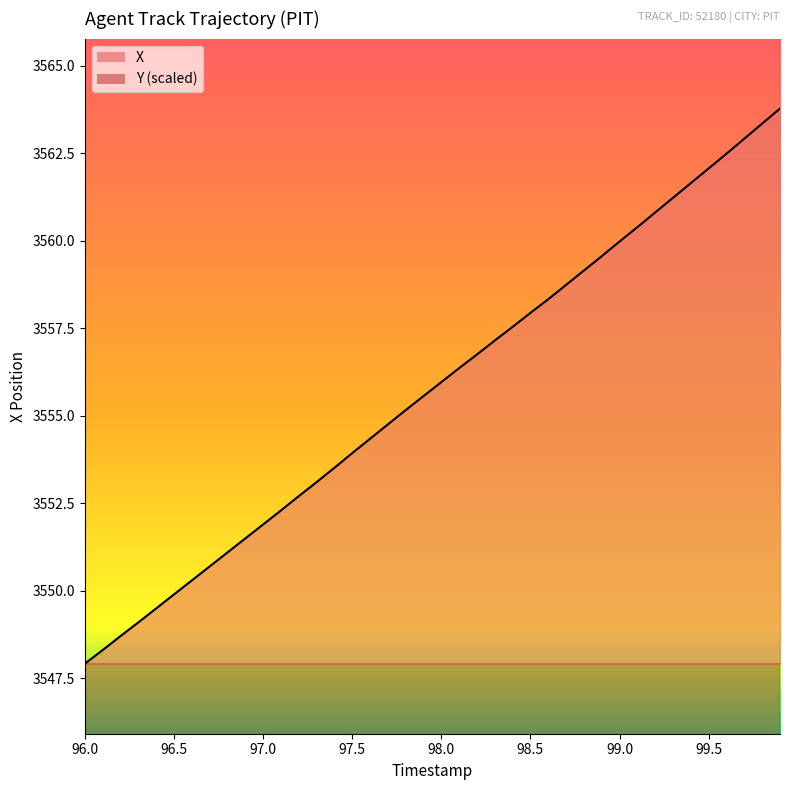

Rank the series at 97.5 from lowest to highest value.

Y, X